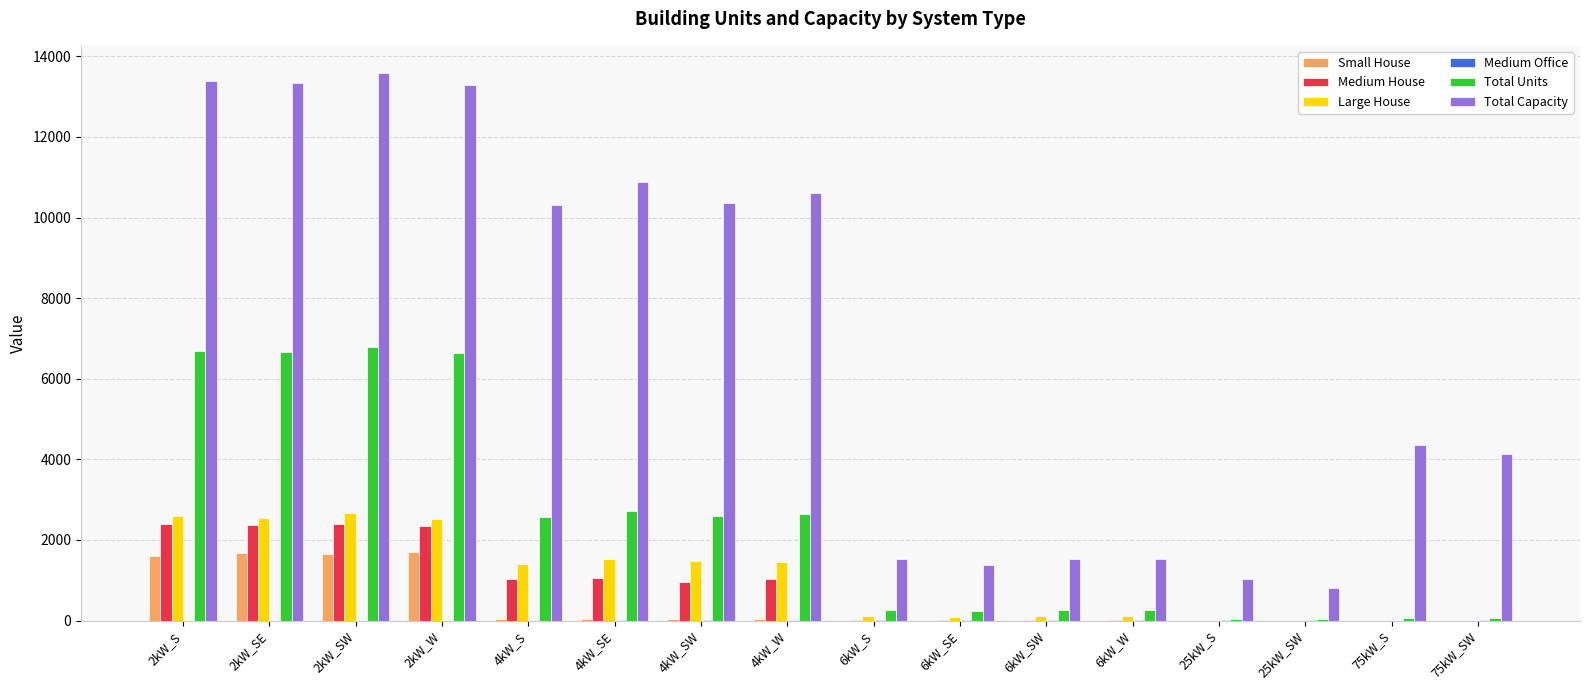

Are the bars horizontal?

No